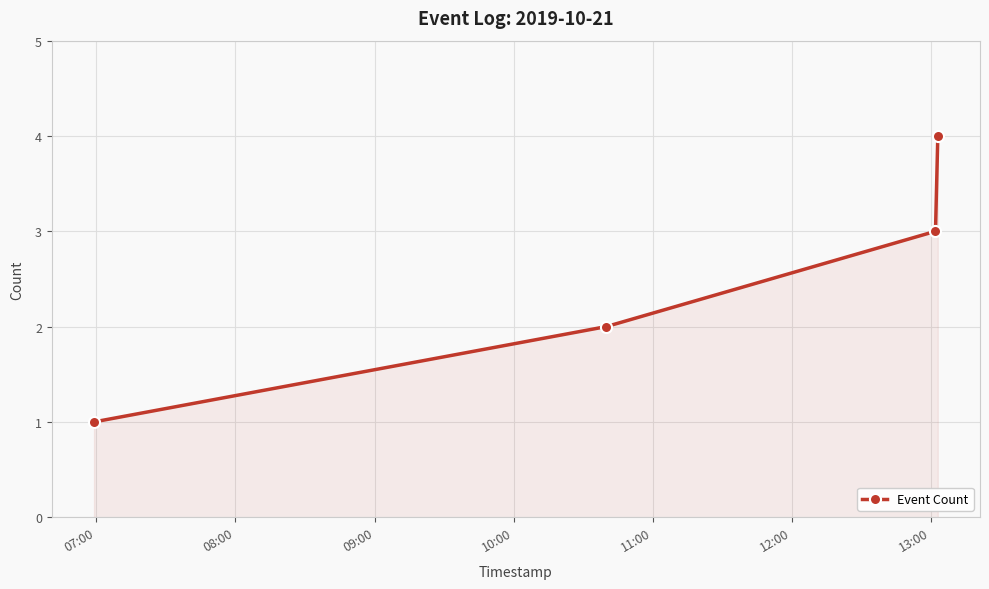

What is the maximum value shown in the chart?

4